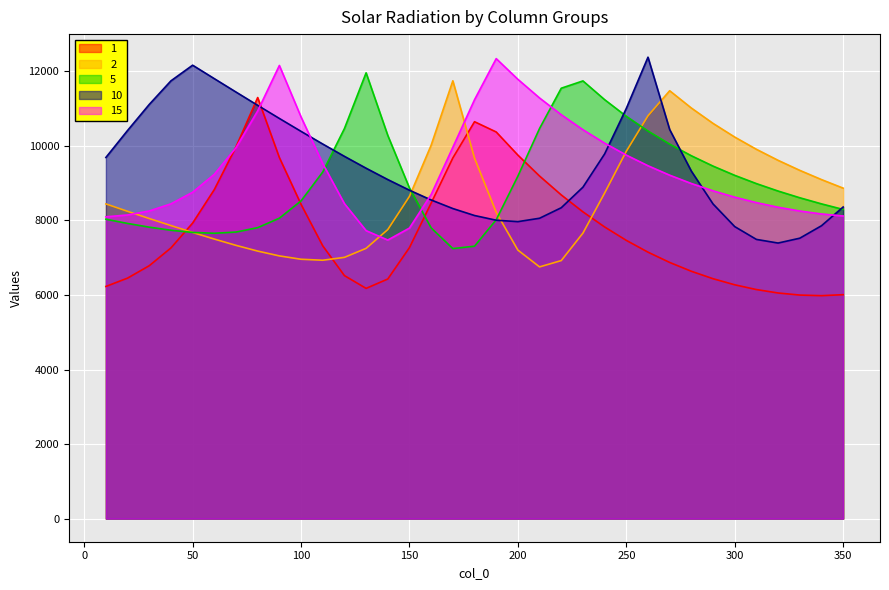

Where is the first local minimum for 15?

140